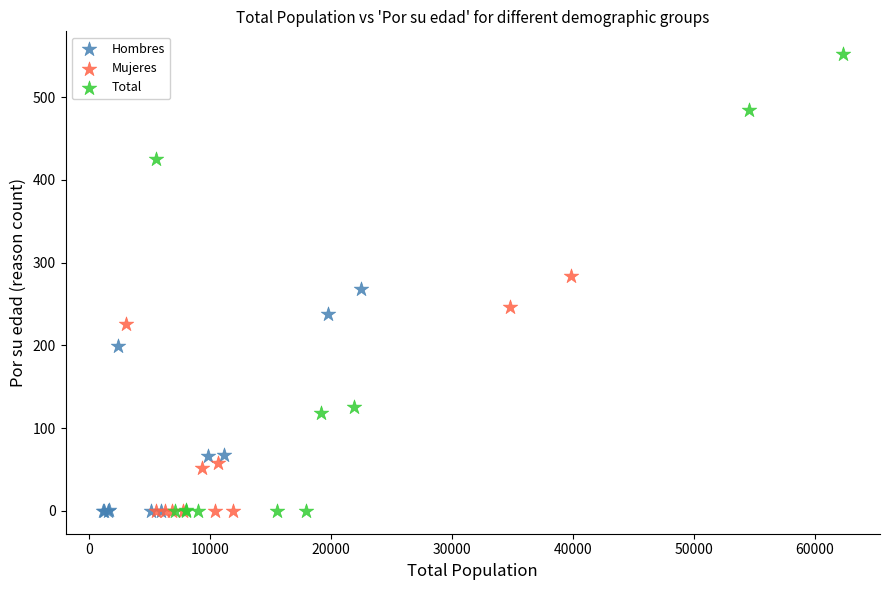

Which series reaches the maximum Y coordinate?

Total